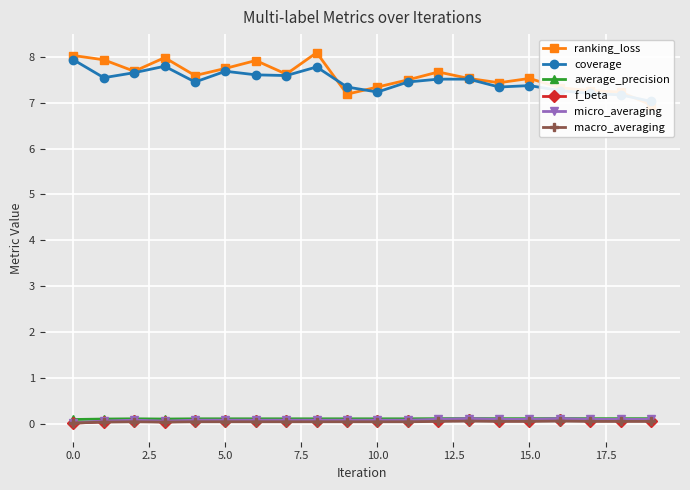

What is the difference between the maximum and minimum values in the f_beta series?

0.1